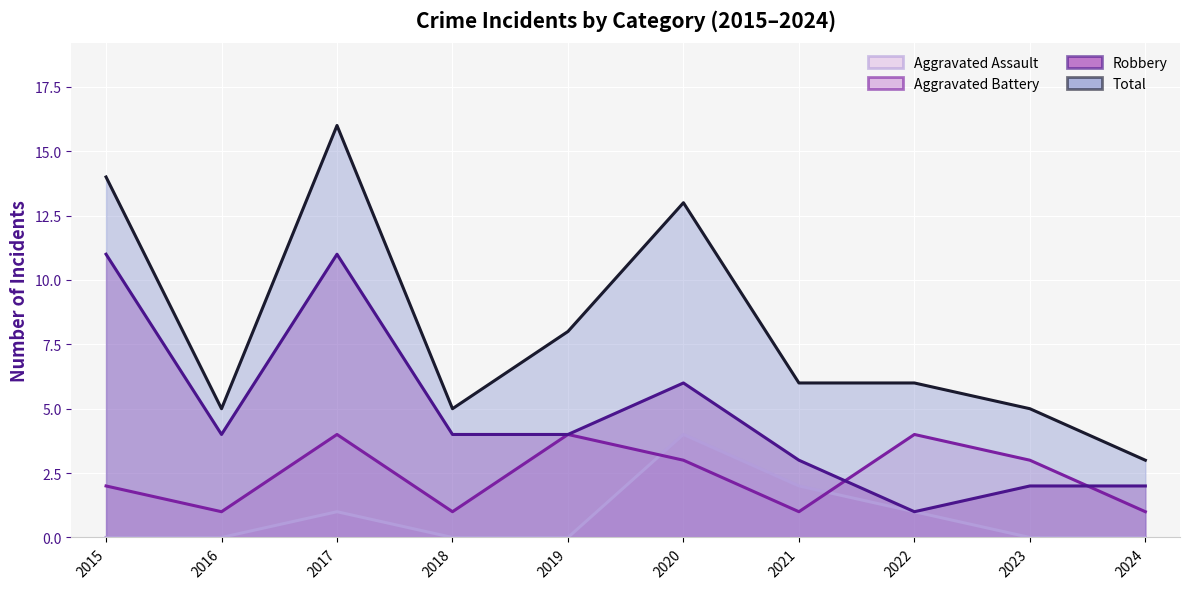

Reading left to right, what are all the values shown in this chart?

Aggravated Assault: 2015=0	2016=0	2017=1	2018=0	2019=0	2020=4	2021=2	2022=1	2023=0	2024=0
Aggravated Battery: 2015=2	2016=1	2017=4	2018=1	2019=4	2020=3	2021=1	2022=4	2023=3	2024=1
Robbery: 2015=11	2016=4	2017=11	2018=4	2019=4	2020=6	2021=3	2022=1	2023=2	2024=2
Total: 2015=14	2016=5	2017=16	2018=5	2019=8	2020=13	2021=6	2022=6	2023=5	2024=3